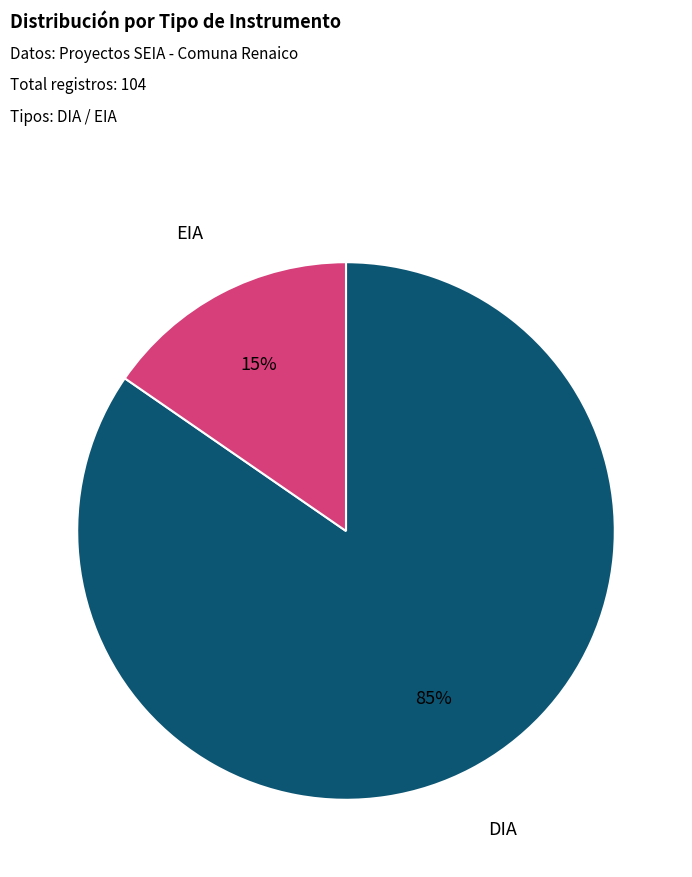

Is the sum of EIA and DIA greater than half?

Yes